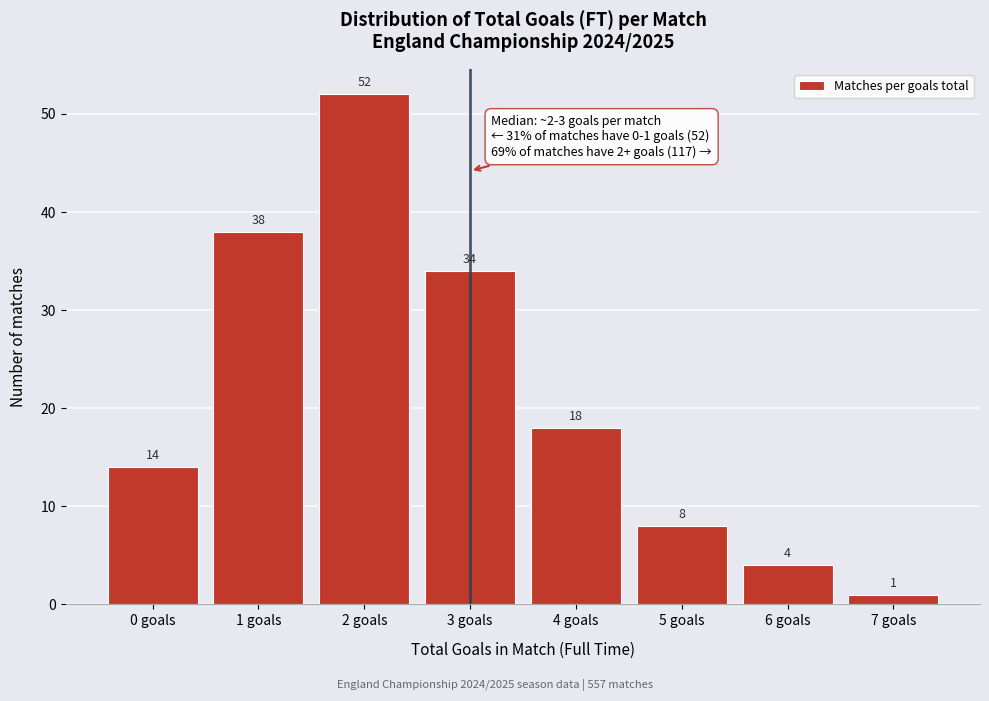

Reading left to right, what are all the values shown in this chart?

14	38	52	34	18	8	4	1